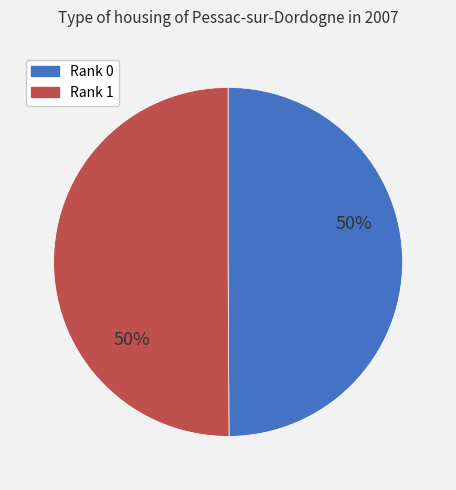

To the nearest percent, what is the average slice percentage?

50%